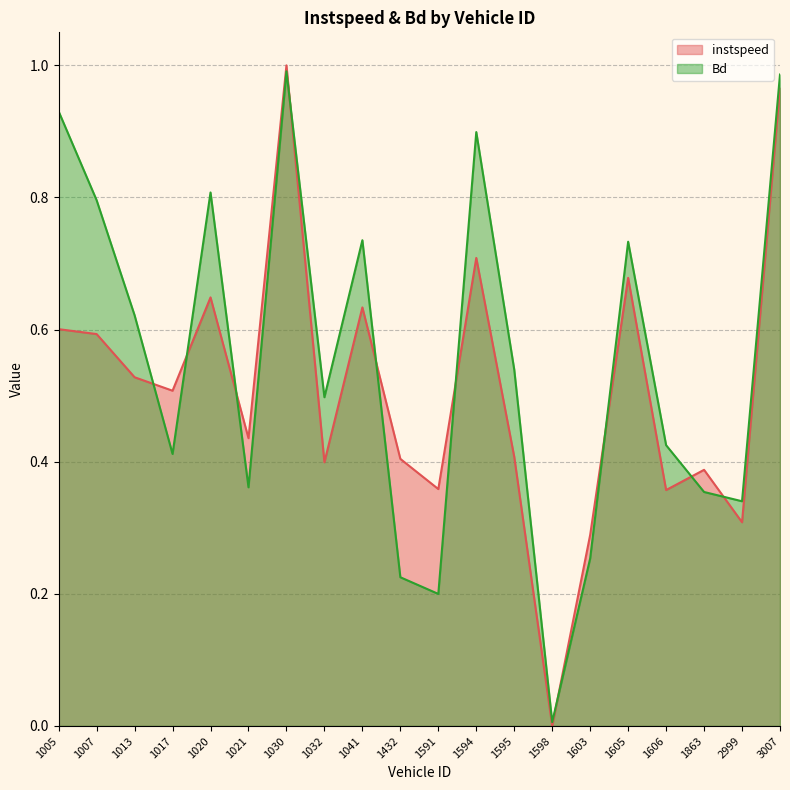

How many lines are shown in the chart?

2